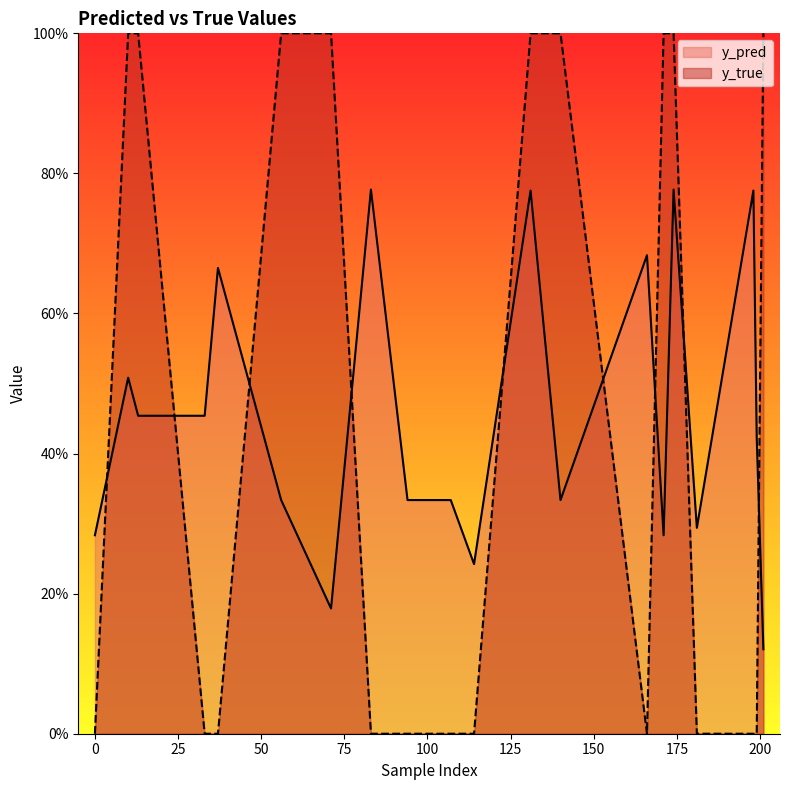

After their last crossing, which series has the higher values: y_true or y_pred?

y_true